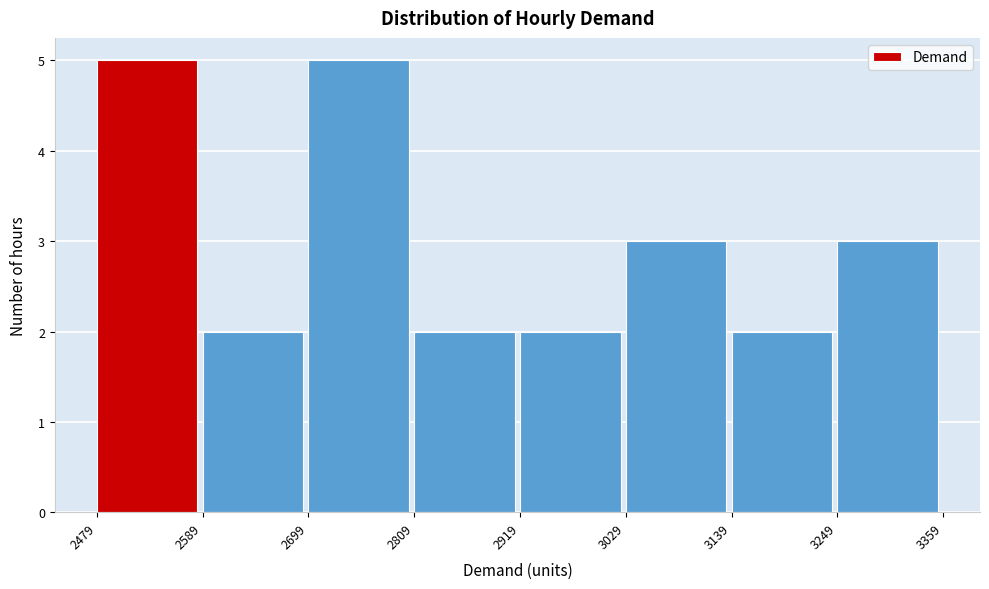

Reading left to right, transcribe this chart: for each bar, give the range it covers on the x-axis and its height. The values are not printed on the chart, so give them approximately, as read against the axis.

2479 to 2589: 5
2589 to 2699: 2
2699 to 2809: 5
2809 to 2919: 2
2919 to 3029: 2
3029 to 3139: 3
3139 to 3249: 2
3249 to 3359: 3